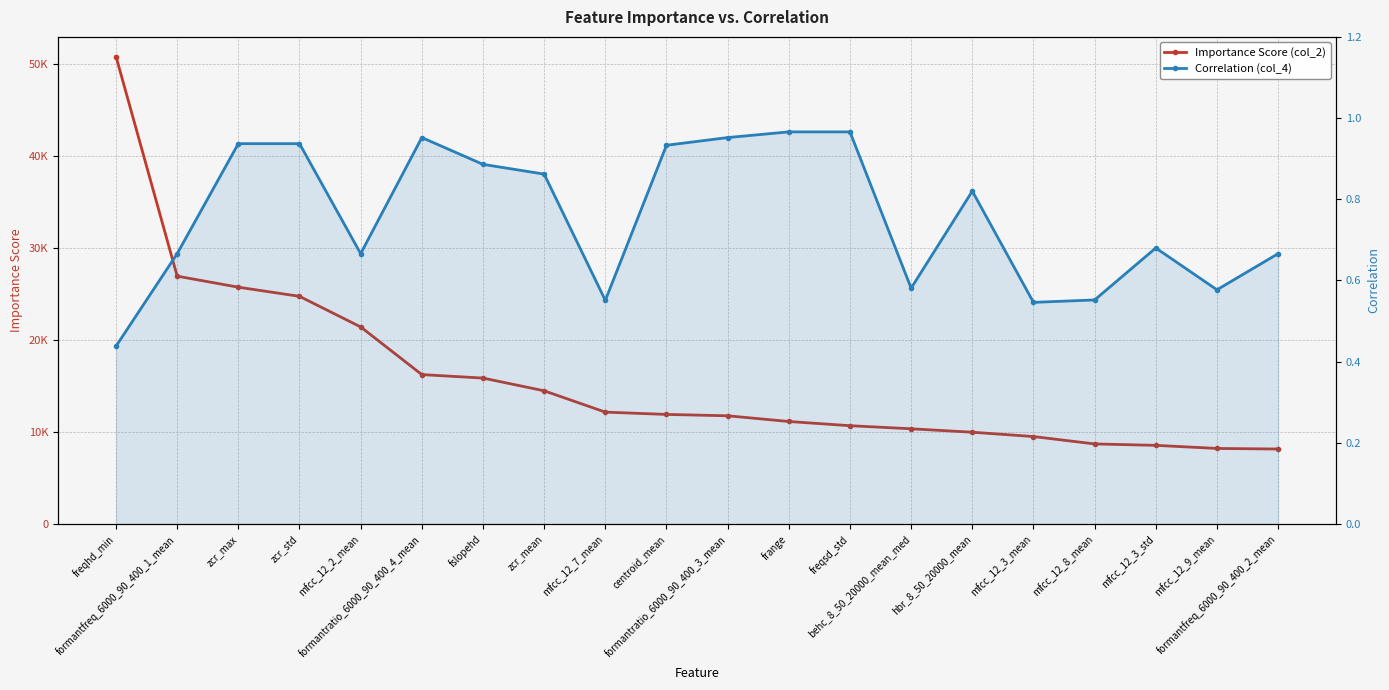

What is the average value of the Correlation (col_4) series?

0.8